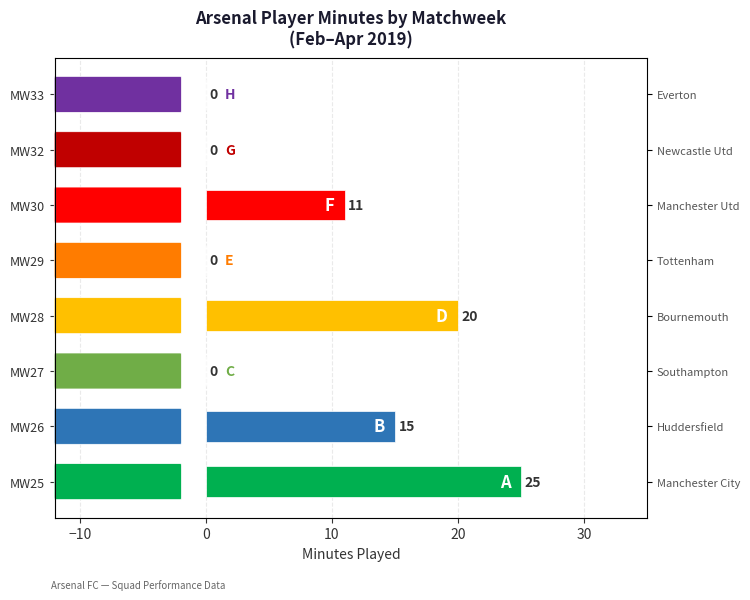

How many data points are above 11?

3